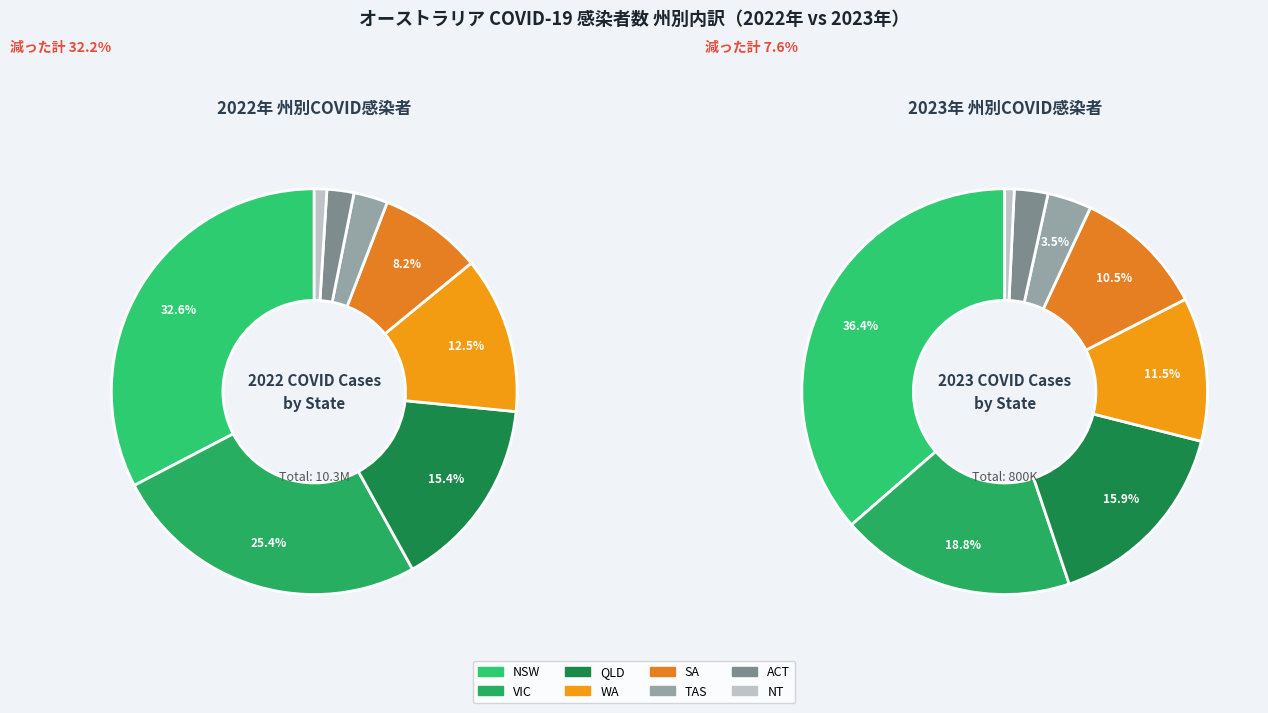

Count the number of slices in the pie.

8